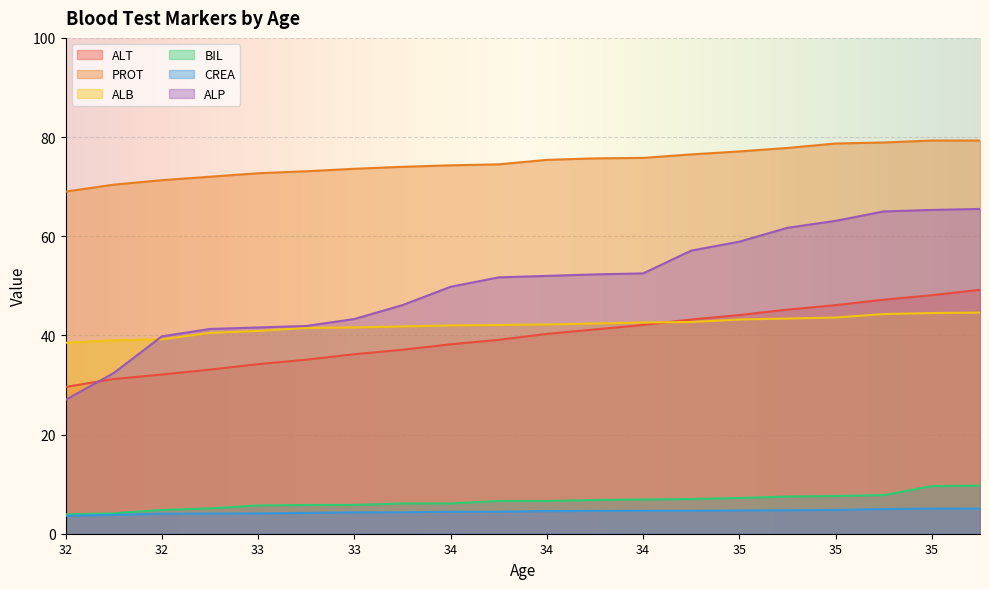

How many data points in ALB are less than 42?

8